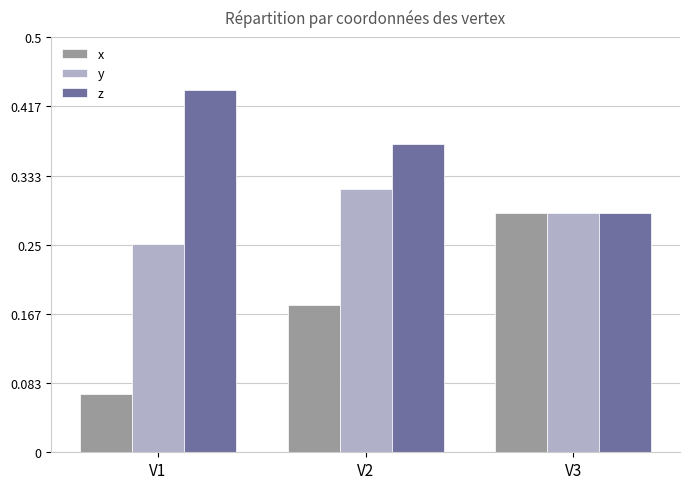

Rank the series by their maximum value, from highest to lowest.

z, y, x